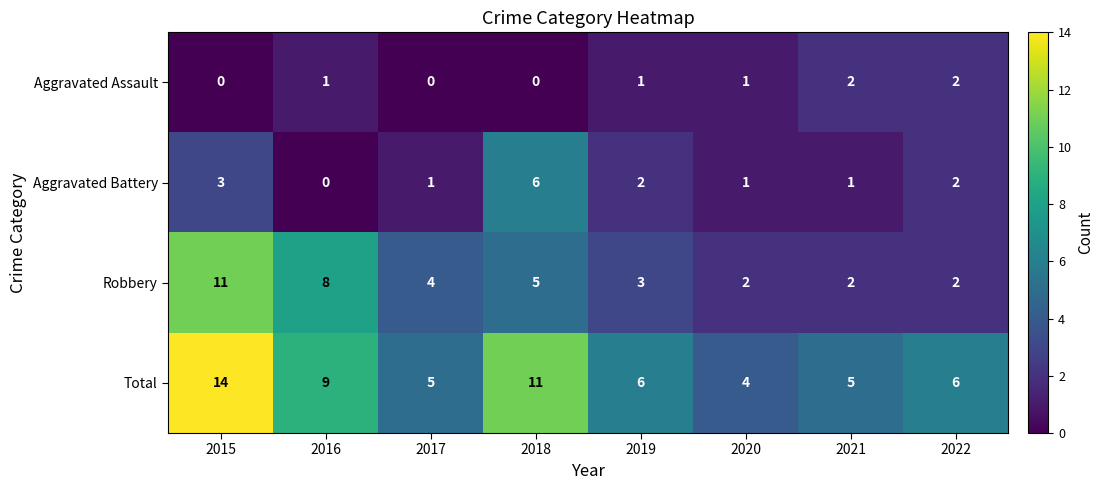

Where is Total nearest to the value 9?

2016